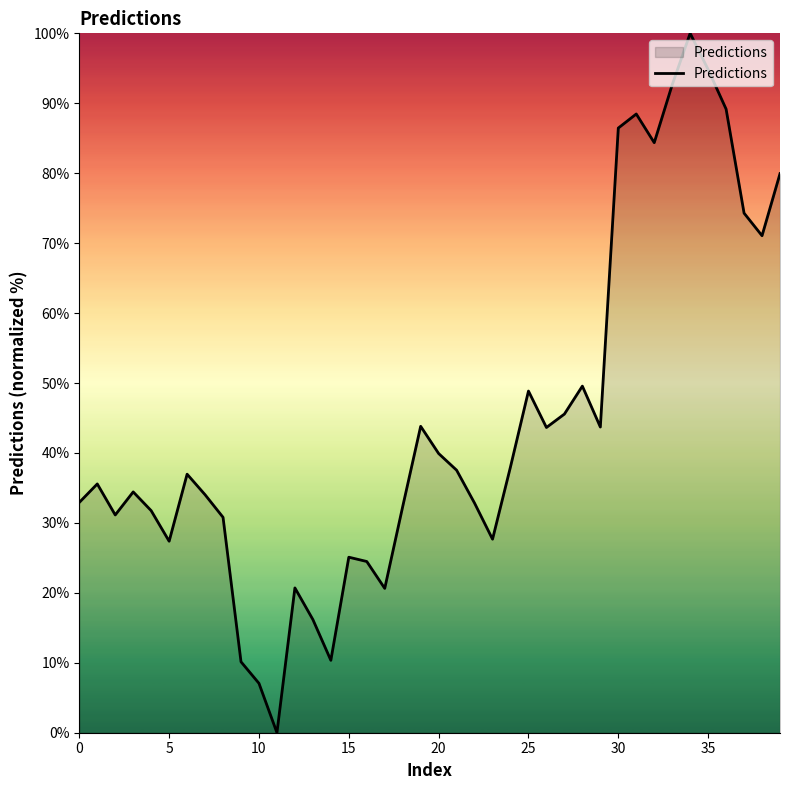

How many lines are shown in the chart?

1